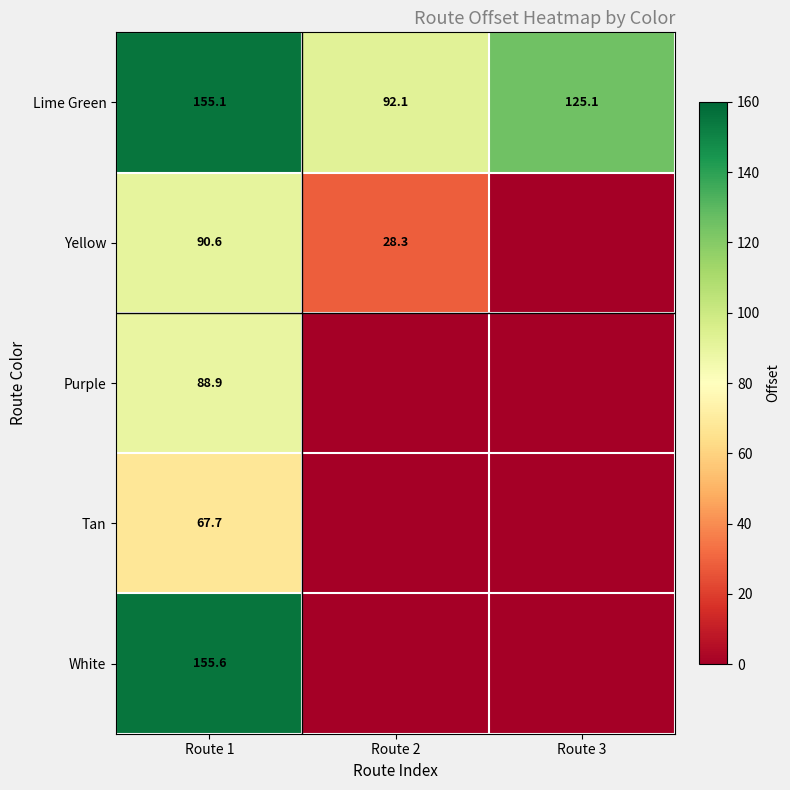

What is the difference between the second highest and minimum values in the Lime Green series?

33.0